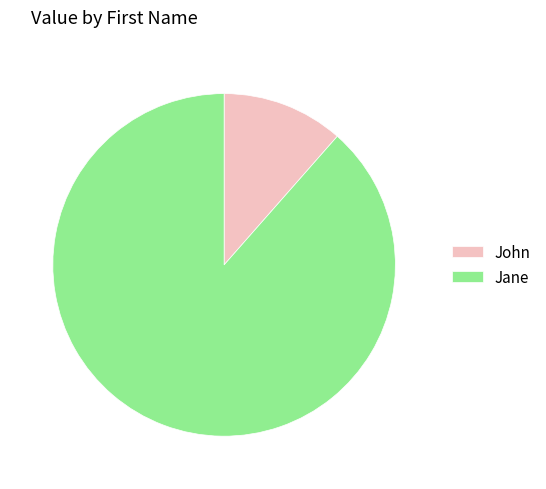

Rank the categories by value from lowest to highest.

John, Jane